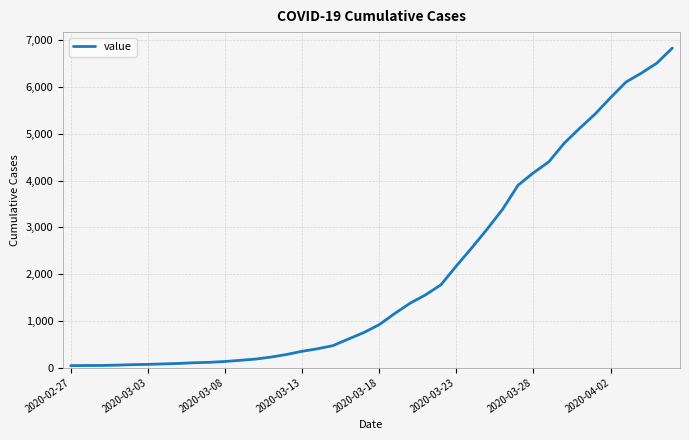

Does the chart have visible grid lines?

Yes